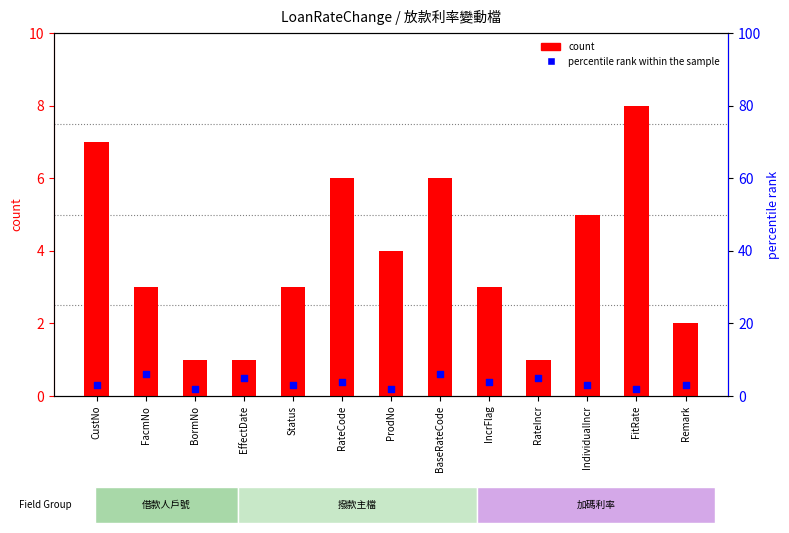

What are all the series names shown in the legend?

count, percentile rank within the sample